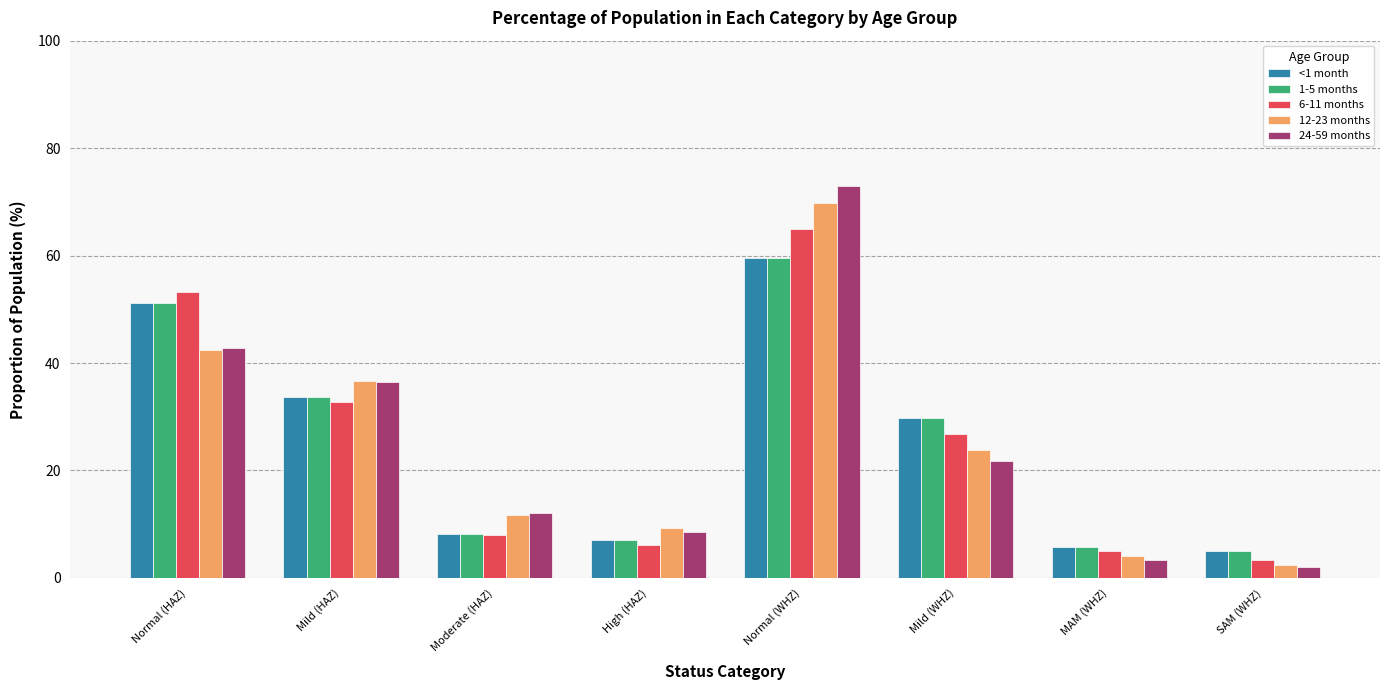

What is the approximate value of 24-59 months at High (HAZ)?

8.6